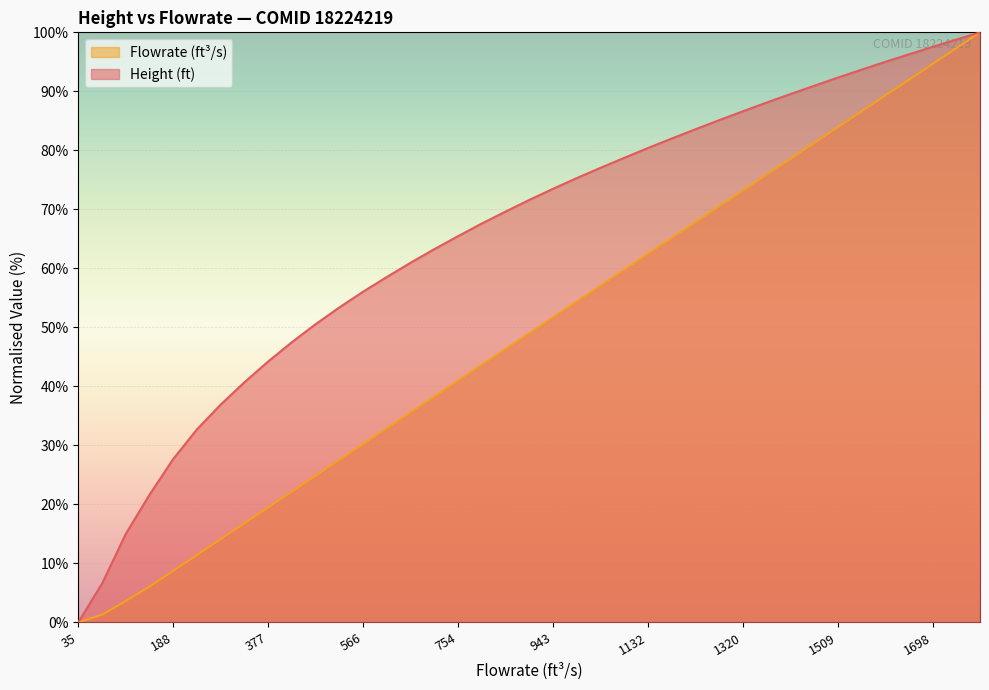

What are all the series names shown in the legend?

Flowrate (ft³/s), Height (ft)